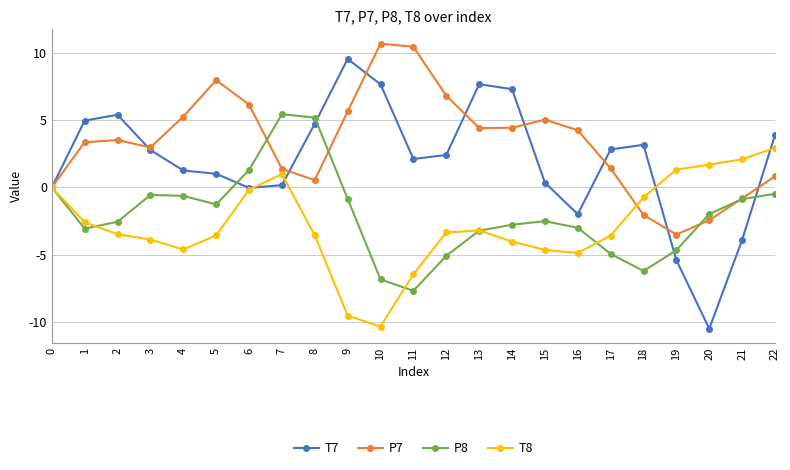

The value of P8 at 1 is -3.1. True or false?

True